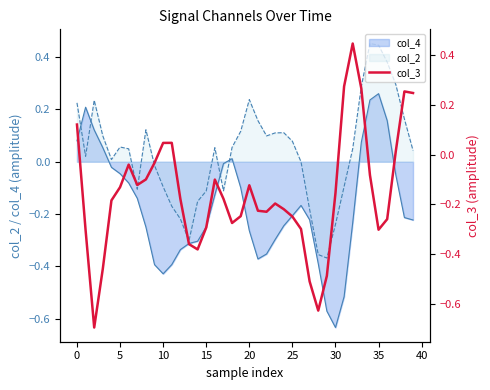

True or false: the data shows 0.3 at 38.

True